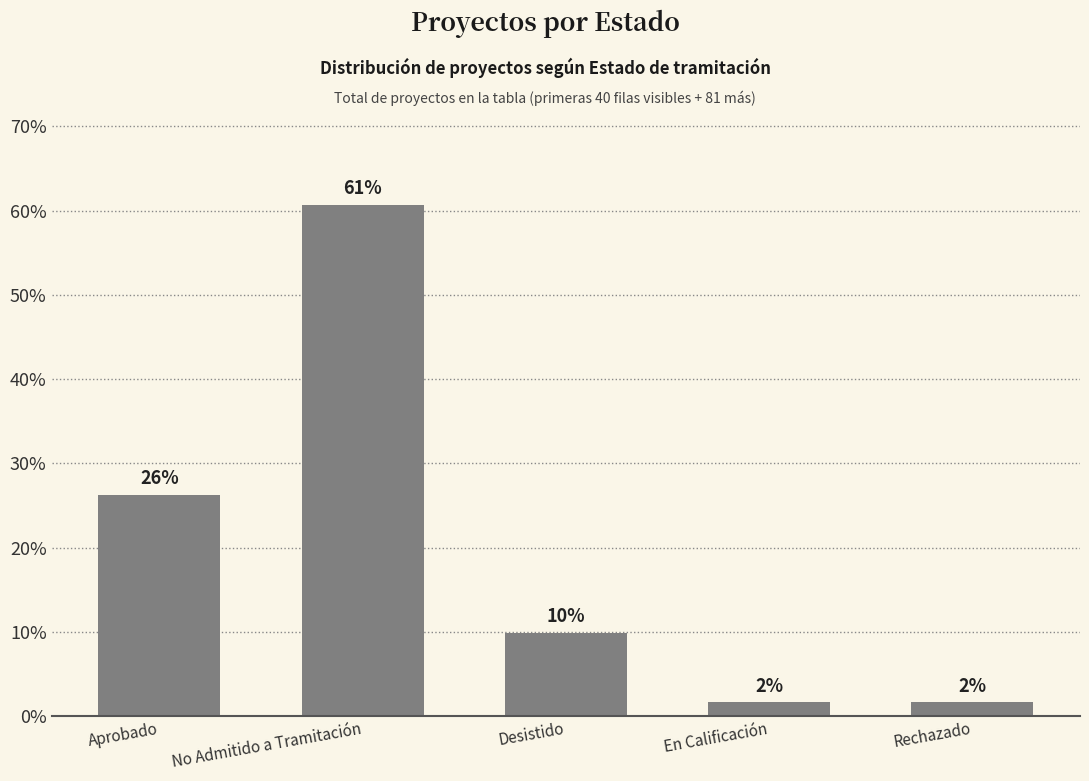

Reading left to right, what are all the values shown in this chart?

Aprobado=26.2	No Admitido a Tramitación=60.7	Desistido=9.8	En Calificación=1.6	Rechazado=1.6